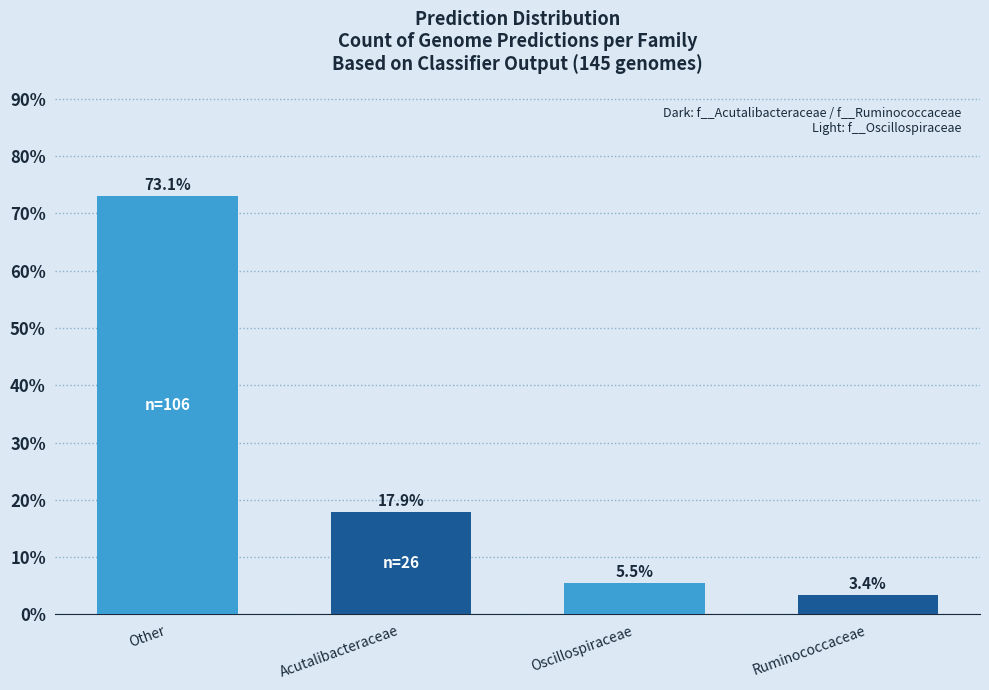

What is the label of the 3rd bar from the right?

Acutalibacteraceae